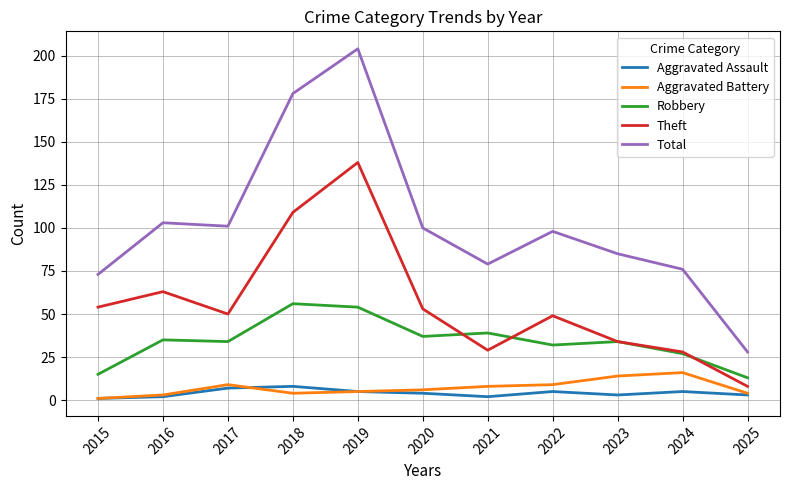

Where is the first local minimum for Total?

2017